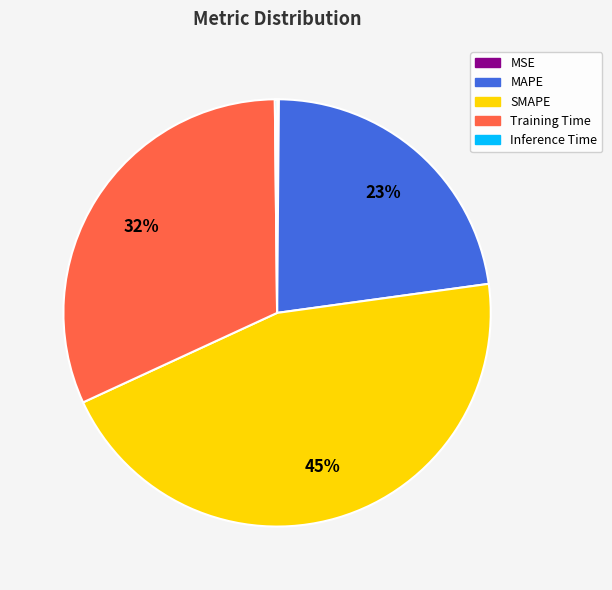

To the nearest percent, what portion does MAPE represent?

23%